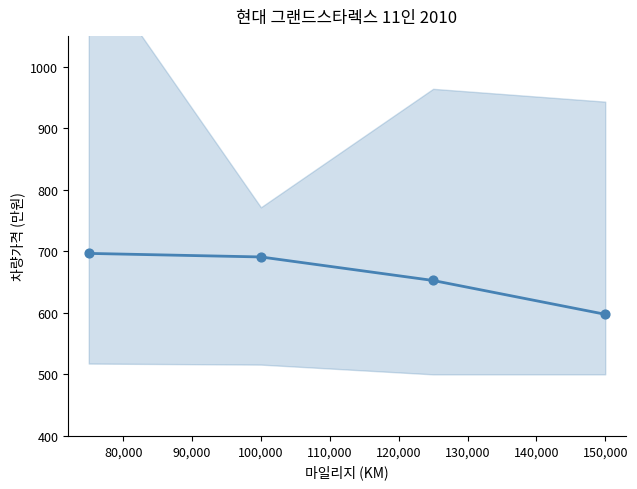

Which has a higher value, 80,000 or 90,000?

80,000